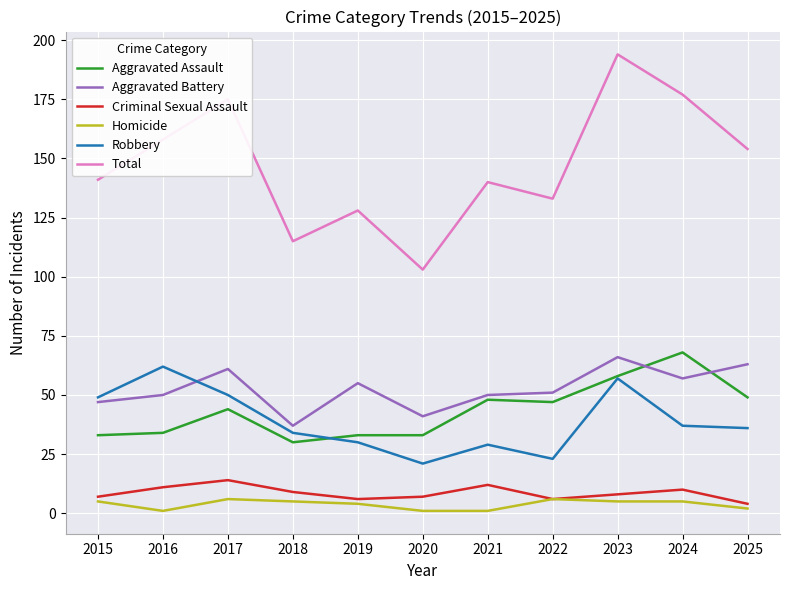

True or false: Homicide and Total cross at least once.

False